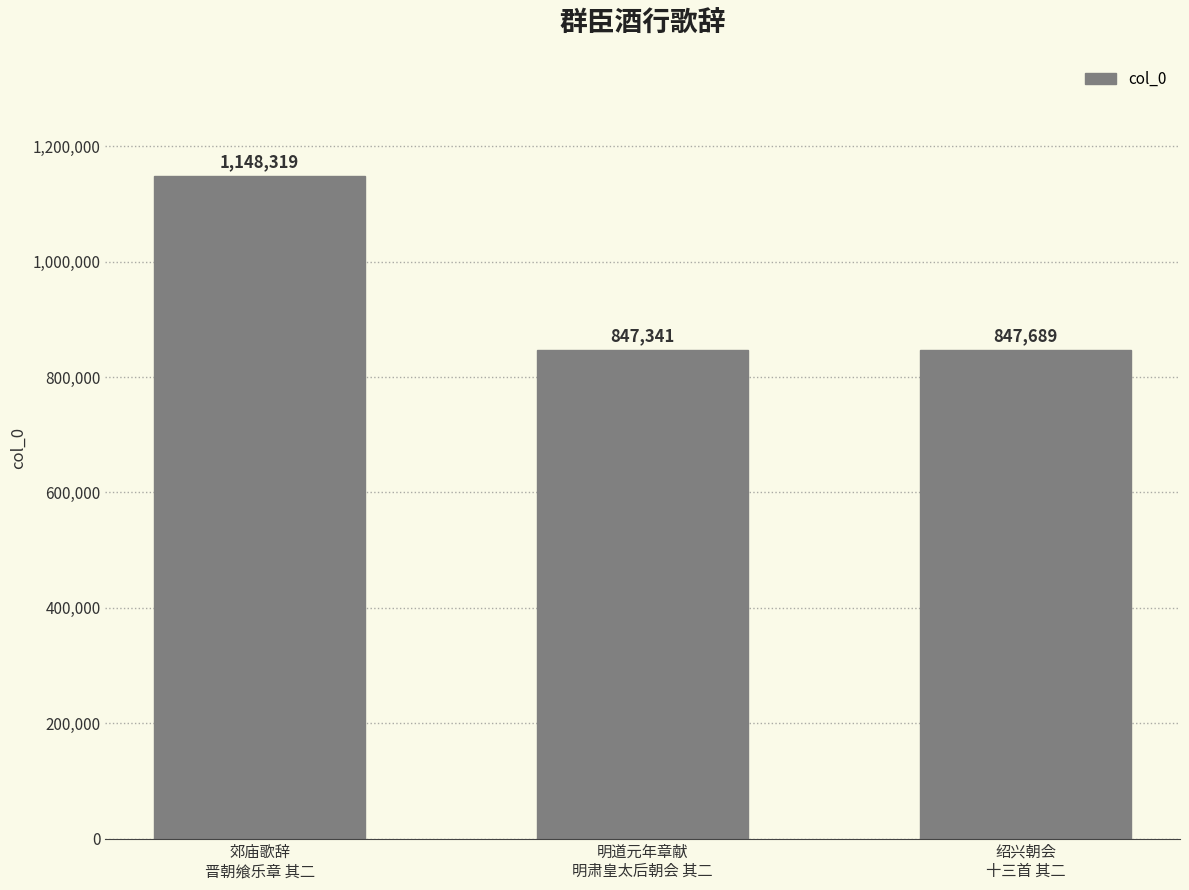

Which has a higher value, 明道元年章献
明肃皇太后朝会 其二 or 郊庙歌辞
晋朝飨乐章 其二?

郊庙歌辞
晋朝飨乐章 其二